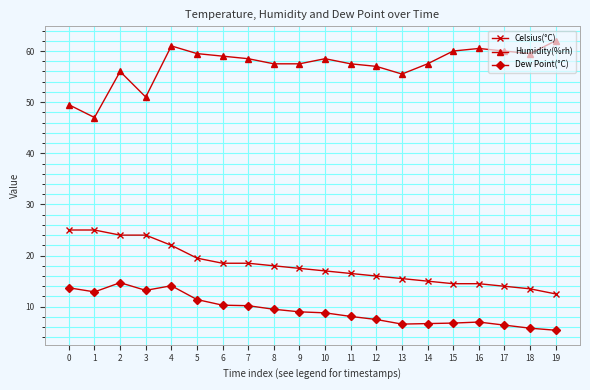

Which series changed the most between 14 and 16?

Humidity(%rh)